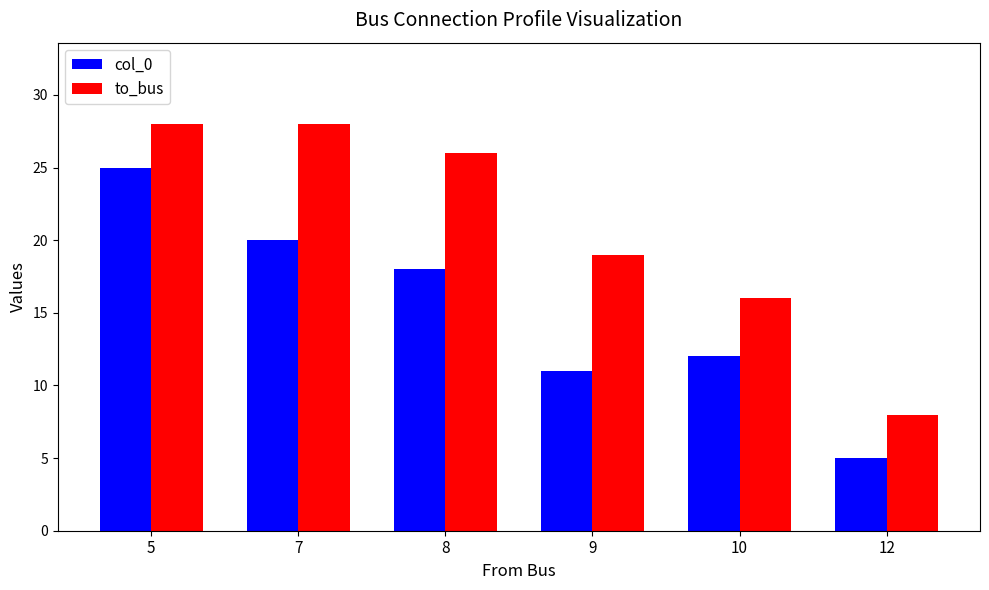

What is the approximate value of to_bus at 9?

19